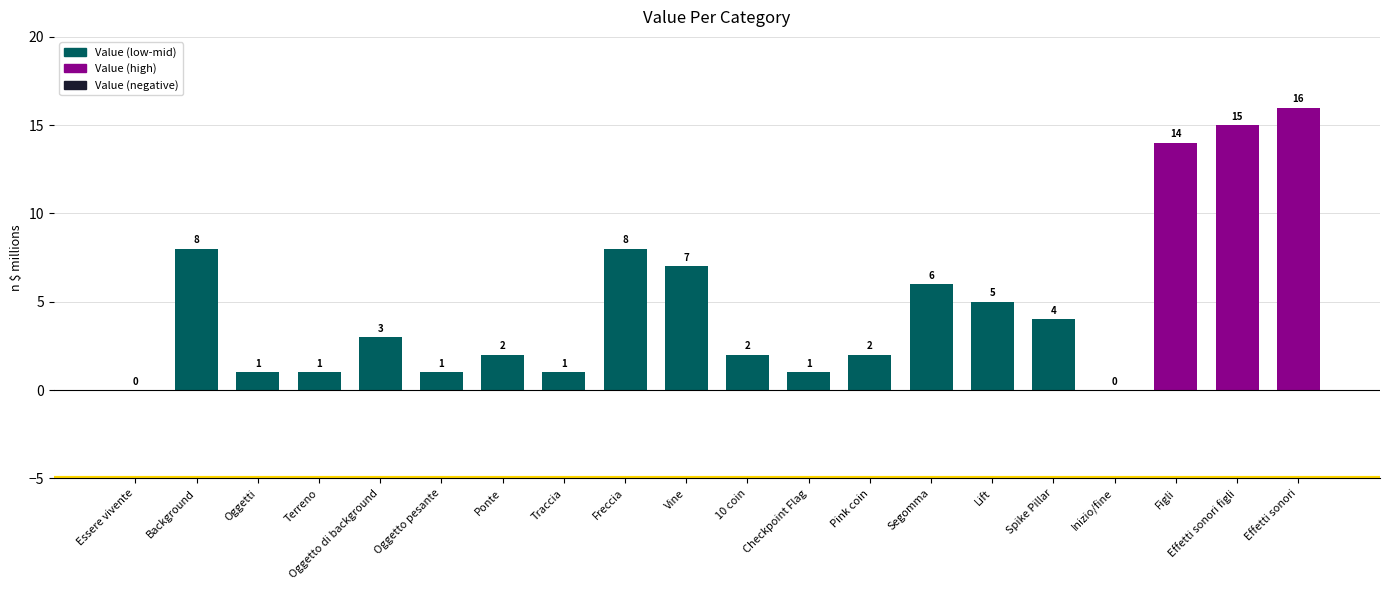

At which label does the data first exceed 3?

Background